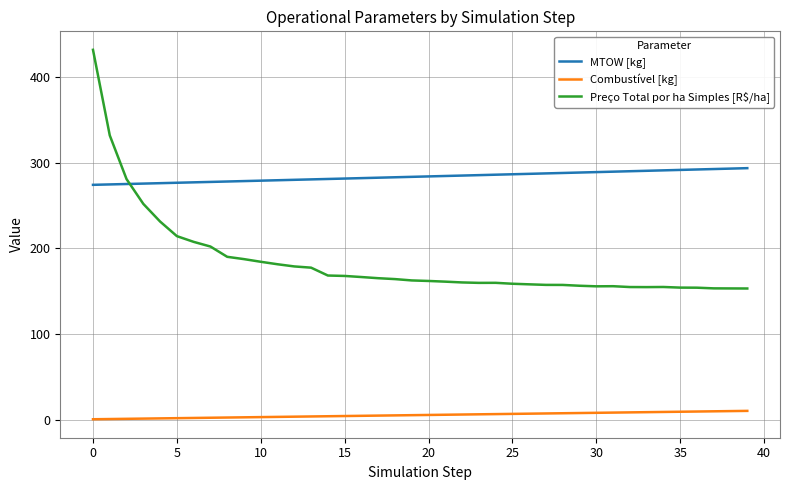

List the series in order of their peak value, lowest first.

Combustível [kg], MTOW [kg], Preço Total por ha Simples [R$/ha]